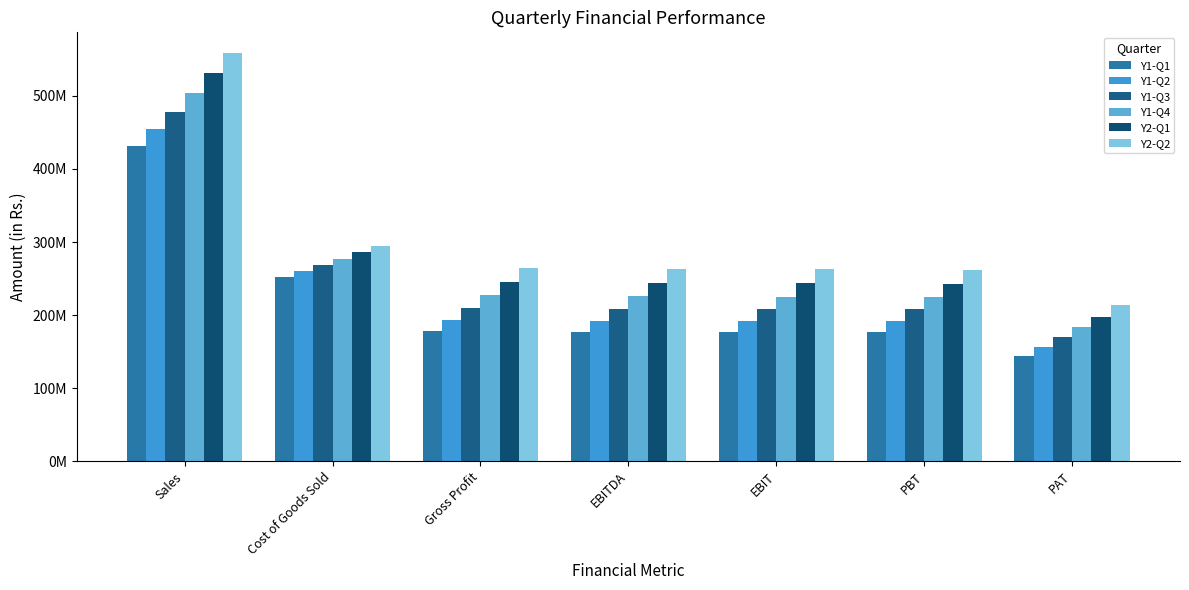

Which category has the highest value in the Y2-Q1 series?

Sales